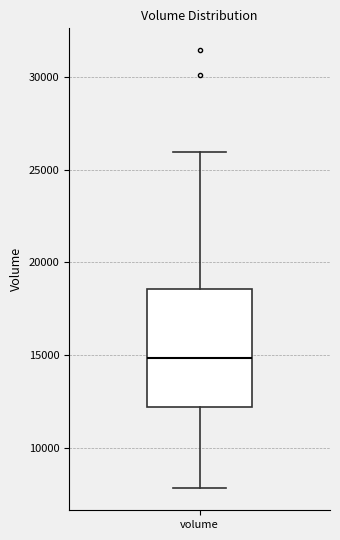

Read this box plot against the y-axis: the position of the median line, the range covered by the box, and the ends of both whiskers. The values are not printed on the chart, so give them approximately, as read against the axis.

median 15000, box 12000 to 18500, whiskers 8000 to 26000